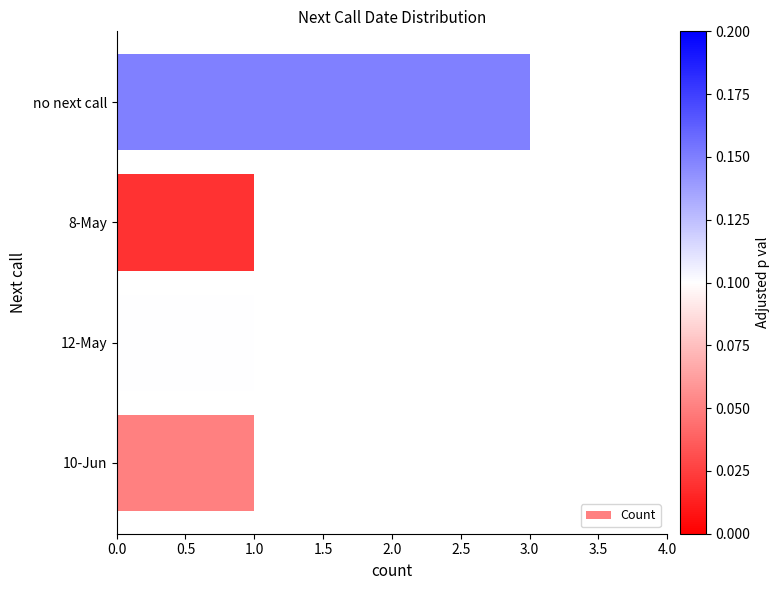

What is the sum of all values?

6